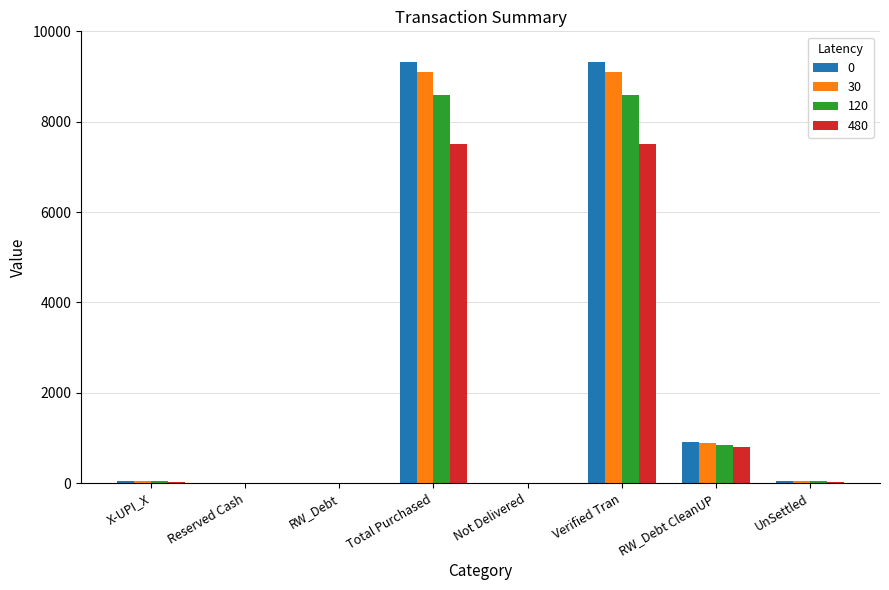

What is the sum of all 0 values?

19632.4